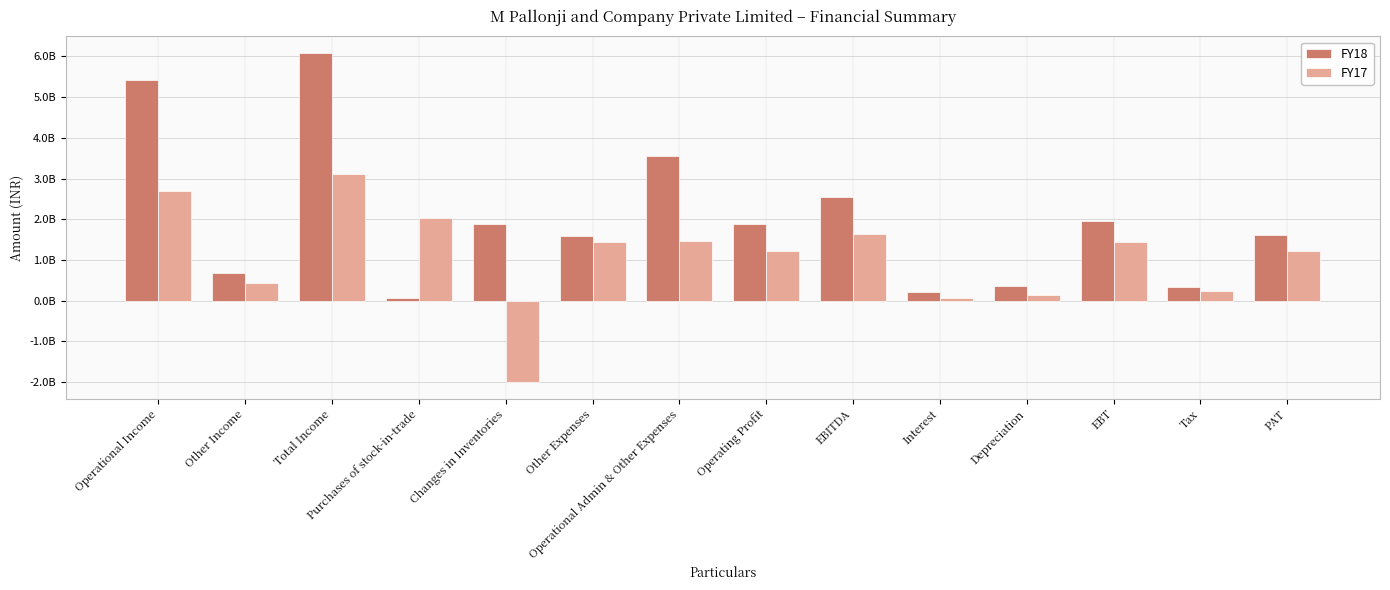

What is the difference between the highest and lowest values at Tax?

114122647